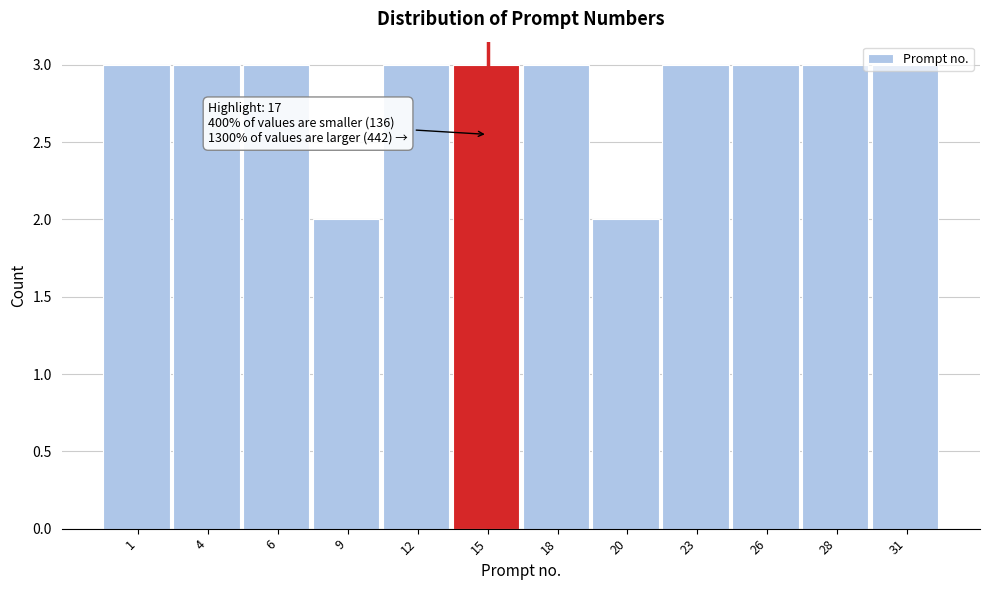

What is the ratio of the value at 28 to the value at 12?

1.0